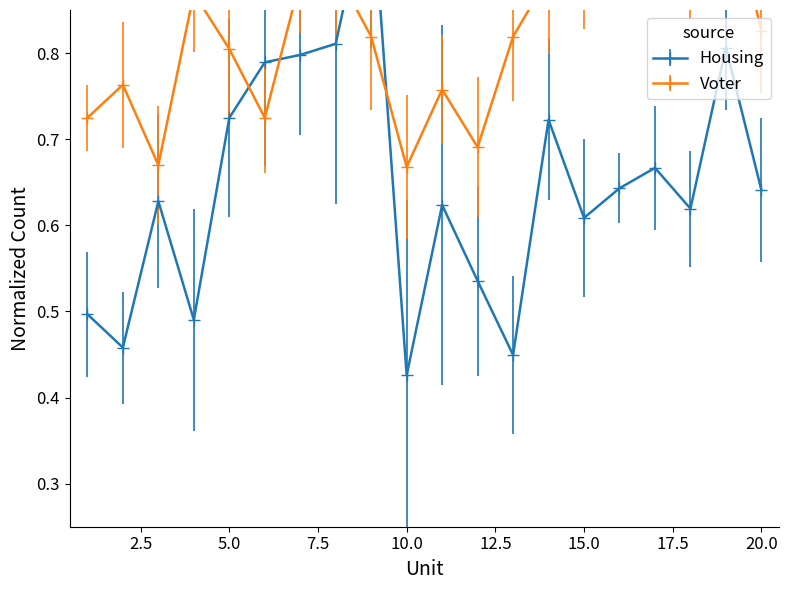

Which series has the largest total across all categories?

Voter